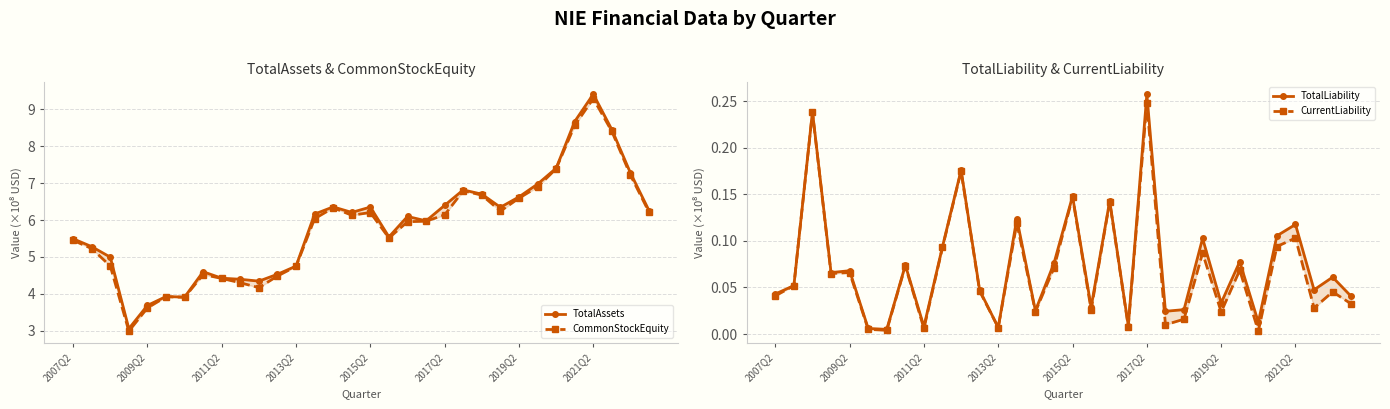

At how many categories does at least one series exceed 2?

32